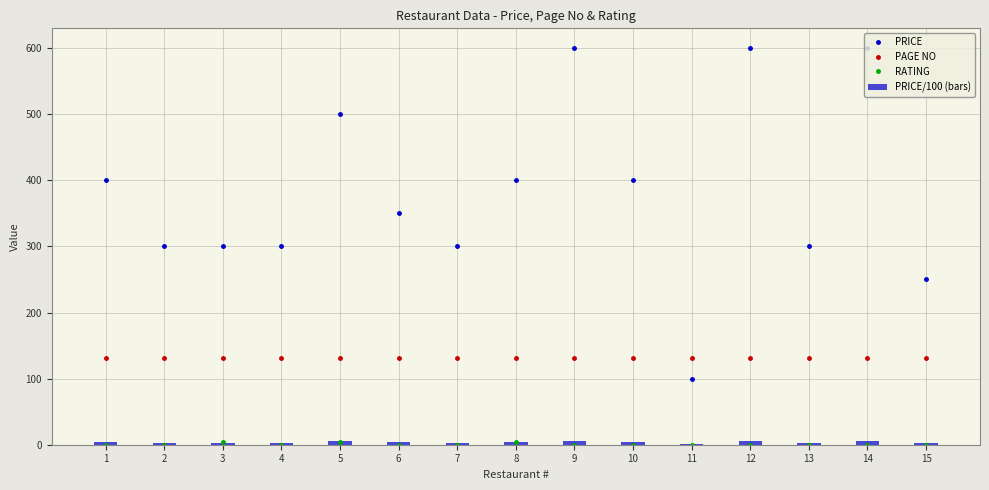

What is the maximum value for PRICE/100 (bars)?

6.0